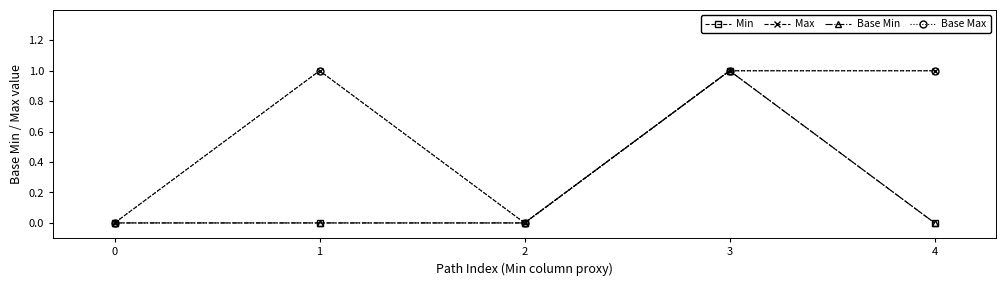

True or false: Max and Base Max cross at least once.

False